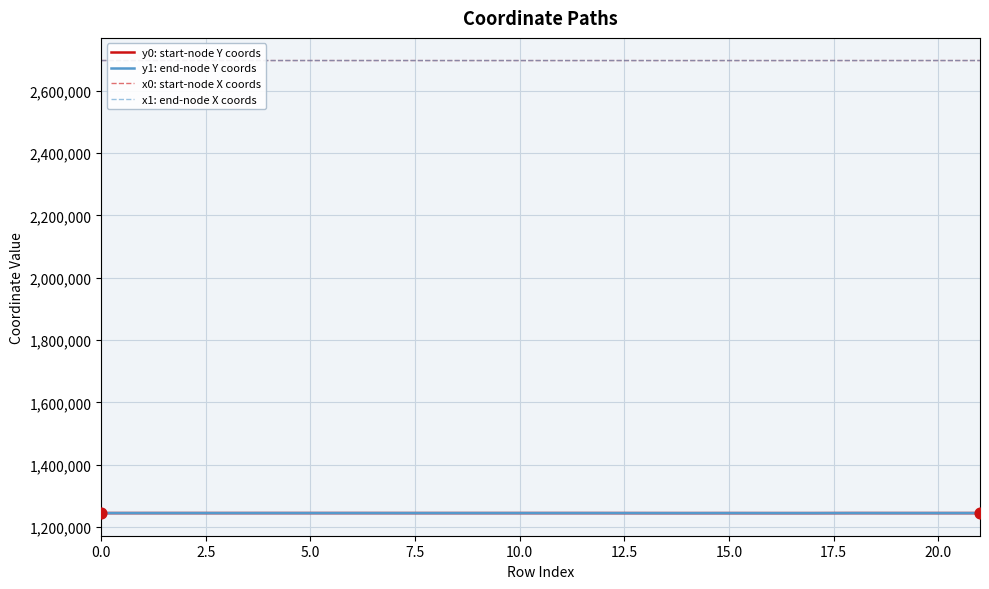

True or false: x0: start-node X coords and y1: end-node Y coords intersect in this chart.

False